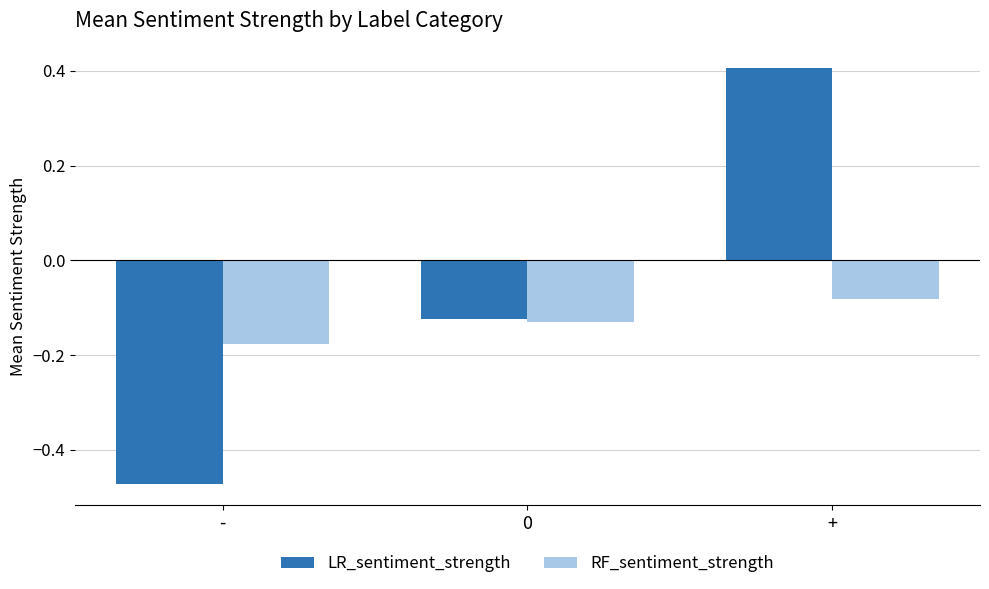

Which series has the largest range (max minus min)?

LR_sentiment_strength